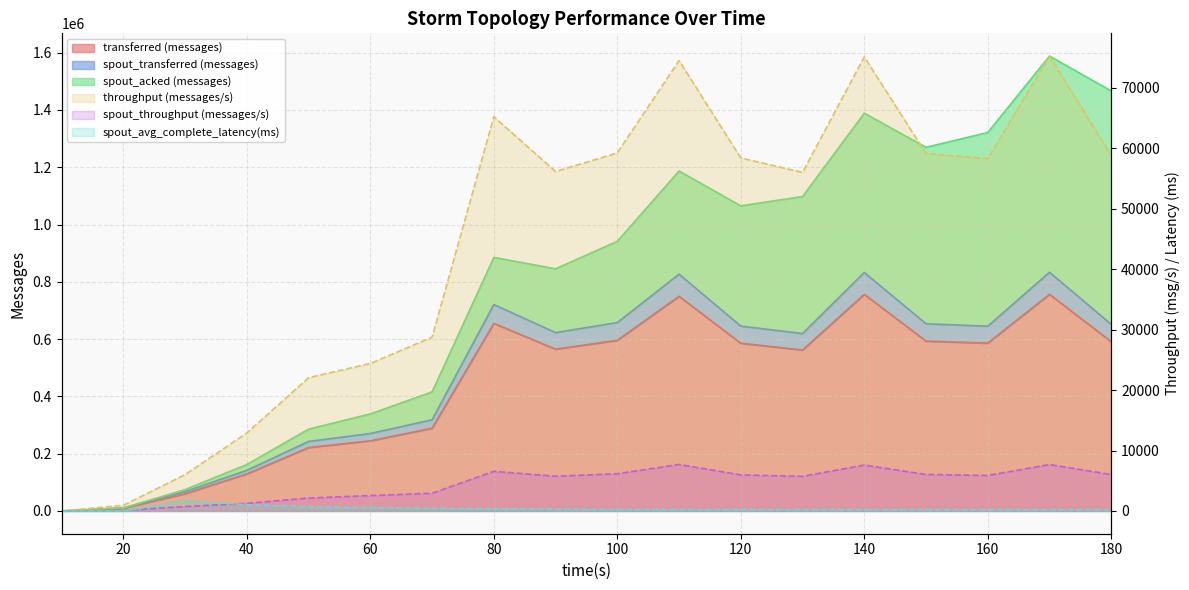

At which label does spout_transferred (messages) reach its minimum?

10